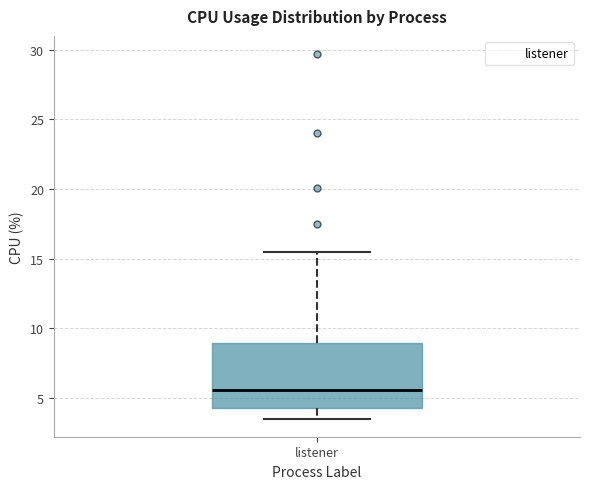

Transcribe this box plot: give where the median line is, the range the box spans, and where the two whiskers end, as read against the y-axis. The values are not printed on the chart, so give them approximately, as read against the axis.

median 5.5, box 4.5 to 9.0, whiskers 3.5 to 15.5